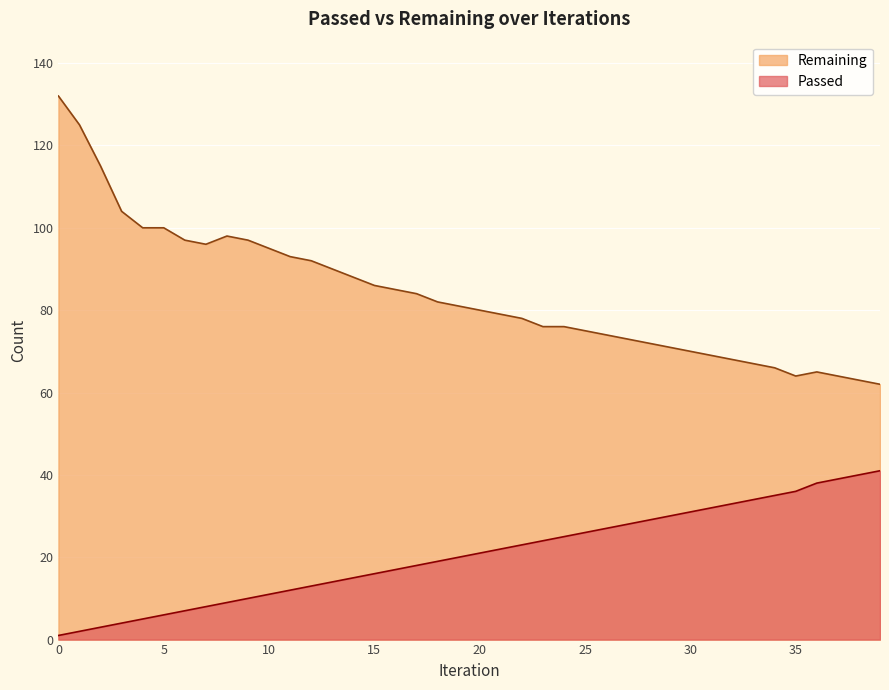

How many lines are shown in the chart?

2